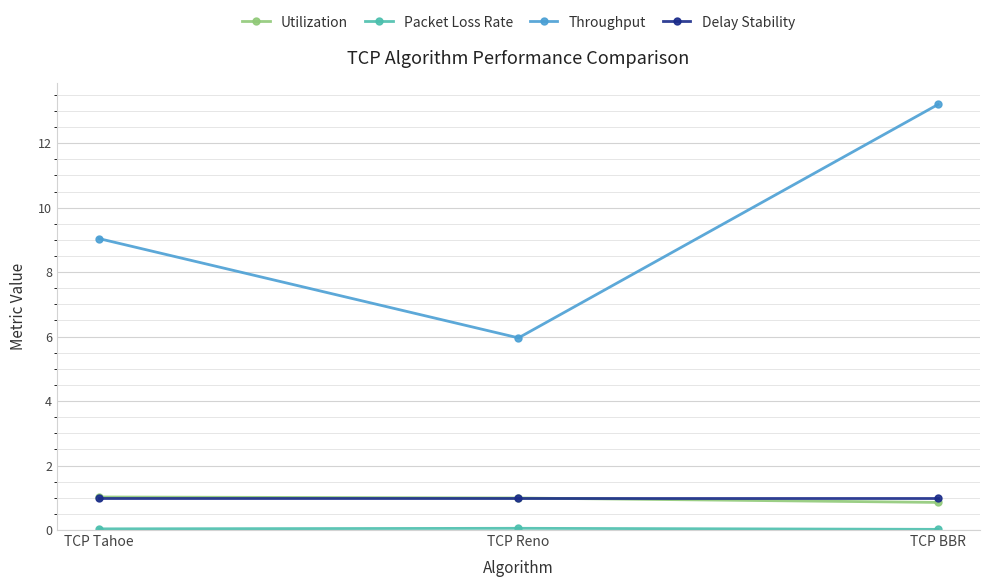

Between TCP Reno and TCP BBR, which series saw the biggest shift?

Throughput